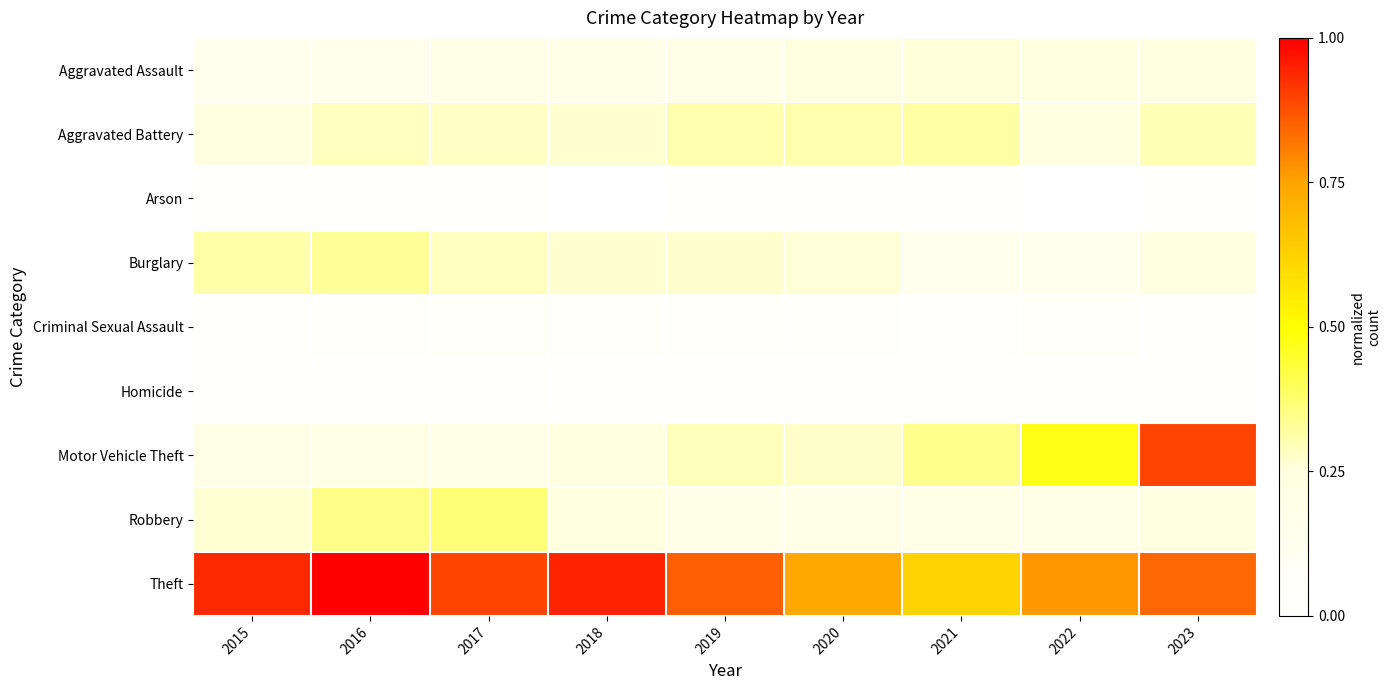

Count the number of categories in the chart.

9